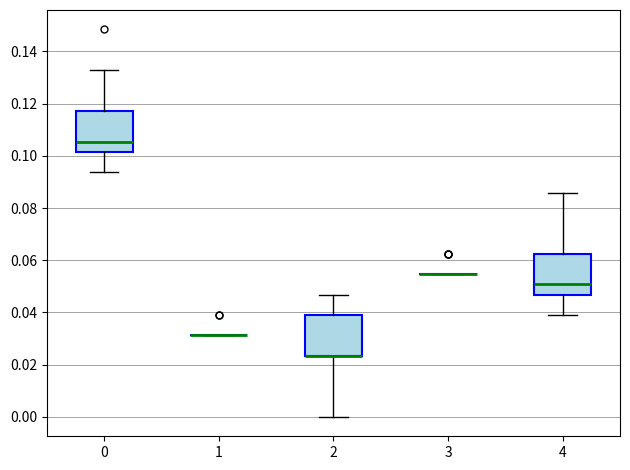

Reading left to right, read every box against the y-axis: the position of its median line, the range the box covers, and the ends of its whiskers. The values are not printed on the chart, so give them approximately, as read against the axis.

0: median 0.106, box 0.102 to 0.118, whiskers 0.094 to 0.132
1: box collapsed to a line at 0.032, whiskers 0.032 to 0.032
2: median 0.024 (drawn on the box's lower edge), box 0.024 to 0.040, whiskers 0.000 to 0.046
3: box collapsed to a line at 0.054, whiskers 0.054 to 0.054
4: median 0.050, box 0.046 to 0.062, whiskers 0.040 to 0.086